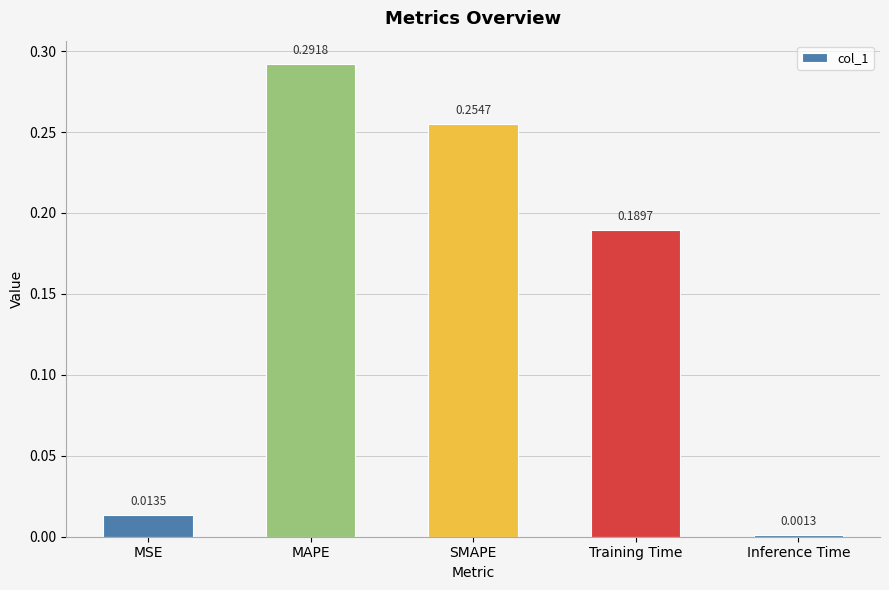

List the labels in order of value, smallest first.

Inference Time, MSE, Training Time, SMAPE, MAPE